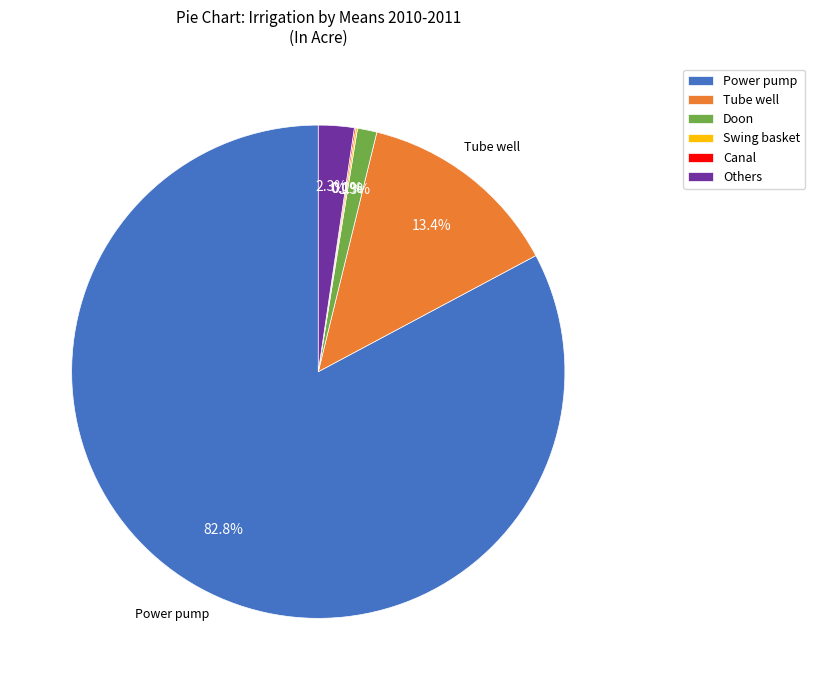

Between Others and Tube well, which is larger?

Tube well